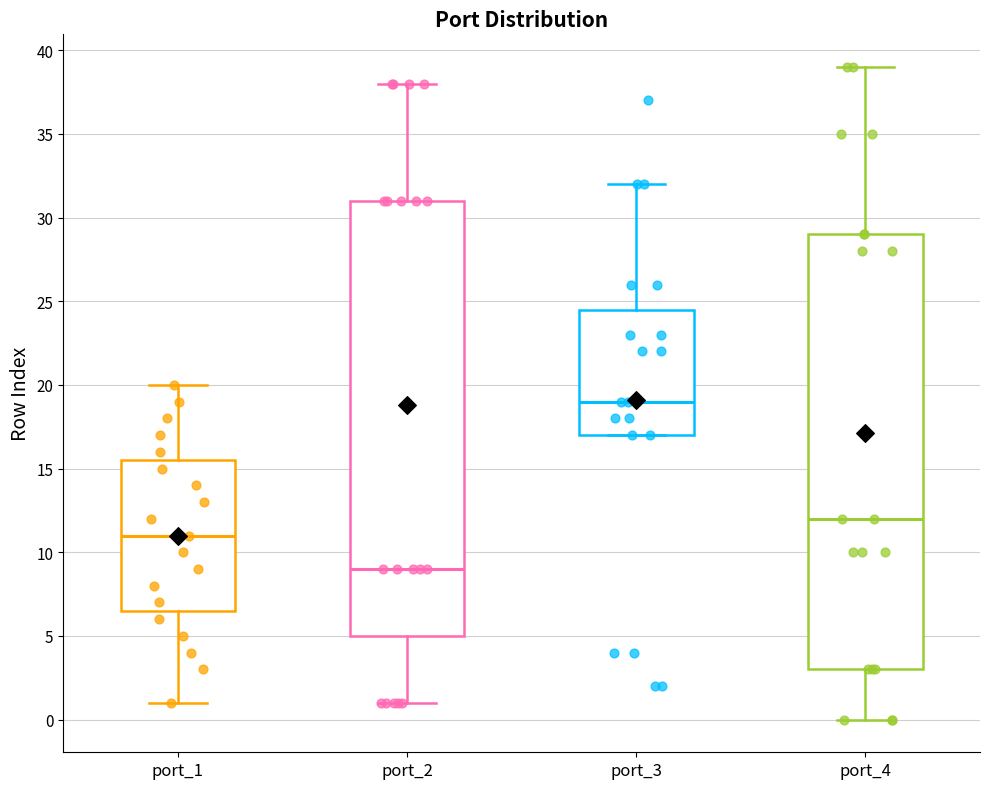

Reading left to right, transcribe this box plot: for each box, give where its median line is, the range the box spans, and where its two whiskers end, as read against the y-axis. The values are not printed on the chart, so give them approximately, as read against the axis.

port_1: median 11.0, box 6.5 to 15.5, whiskers 1.0 to 20.0
port_2: median 9.0, box 5.0 to 31.0, whiskers 1.0 to 38.0
port_3: median 19.0, box 17.0 to 24.5, whiskers 17.0 to 32.0
port_4: median 12.0, box 3.0 to 29.0, whiskers 0.0 to 39.0